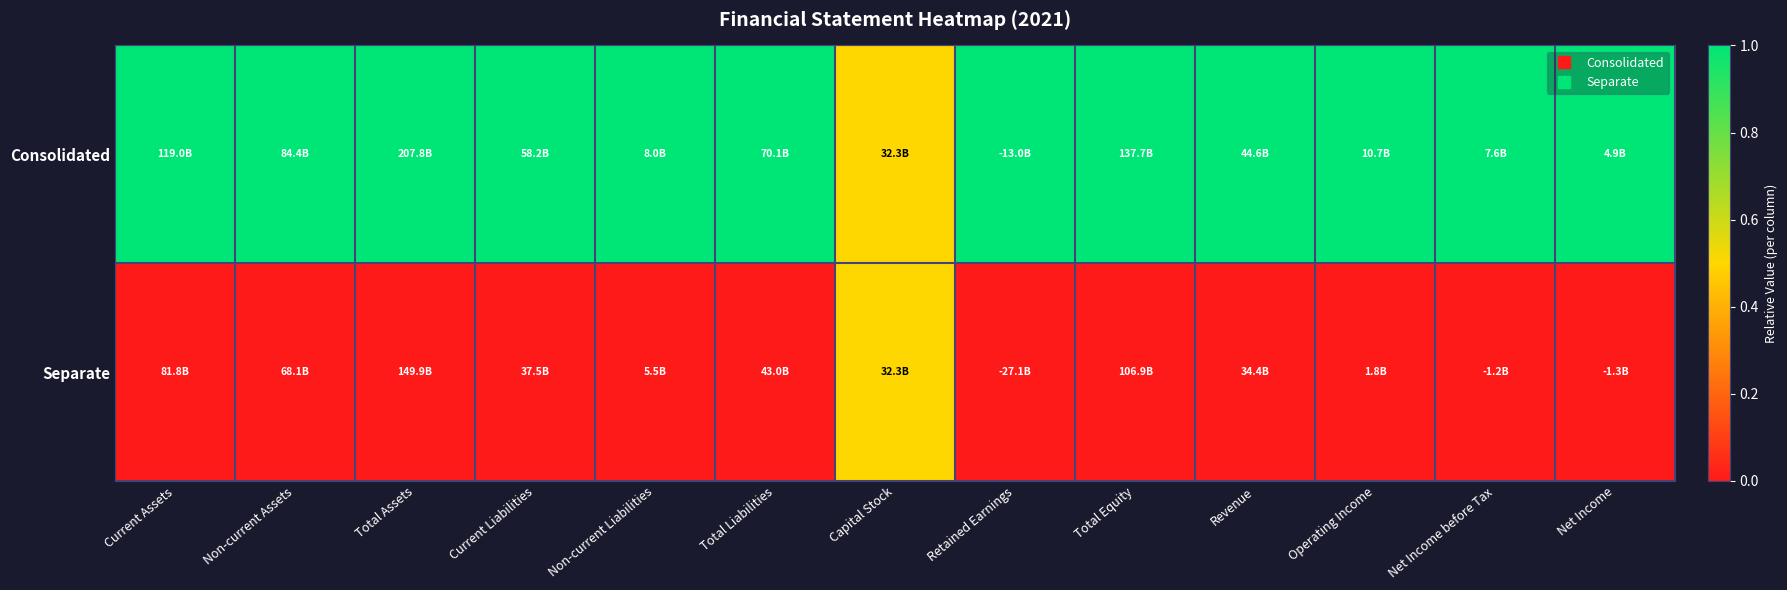

What is the maximum value shown in the chart?

1.0